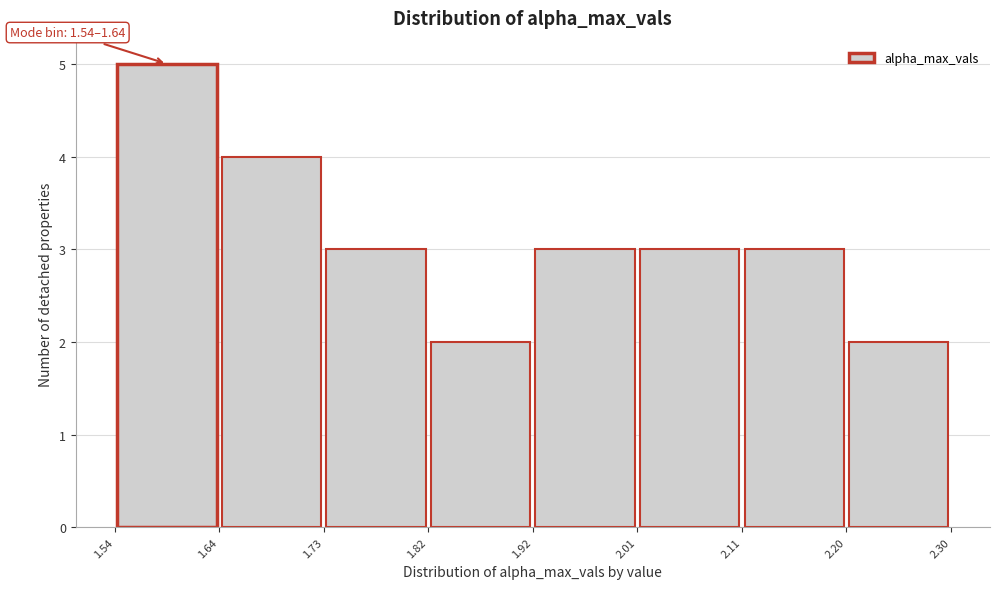

Which range on the x-axis has the tallest bar?

1.54 to 1.64